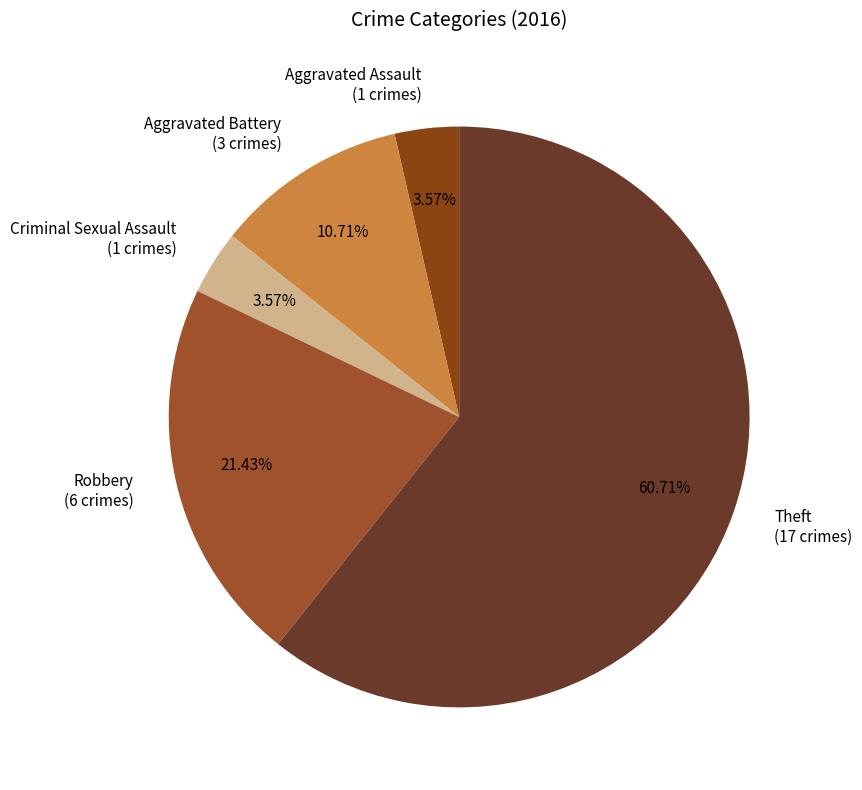

Between Aggravated Assault and Aggravated Battery, which is larger?

Aggravated Battery